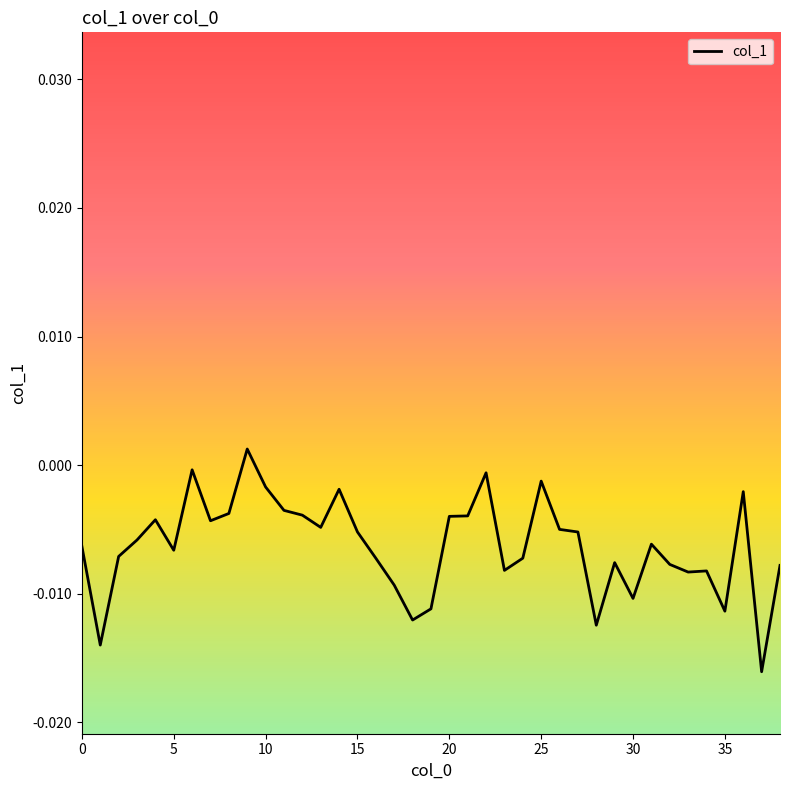

At which label does the data first exceed 0?

9